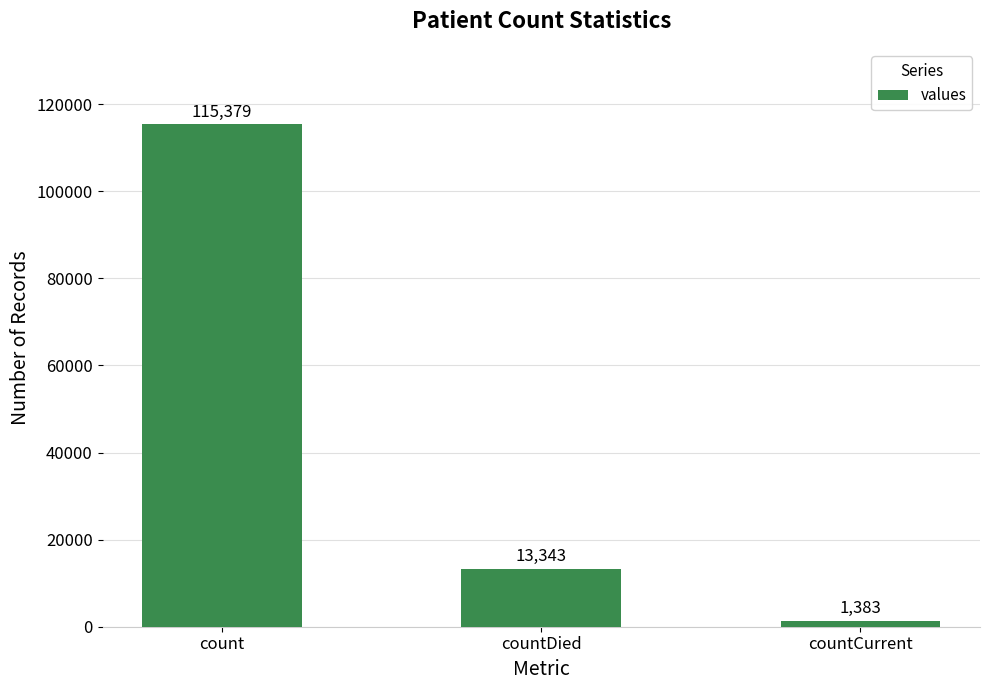

What is the change in value from count to countDied?

-102036